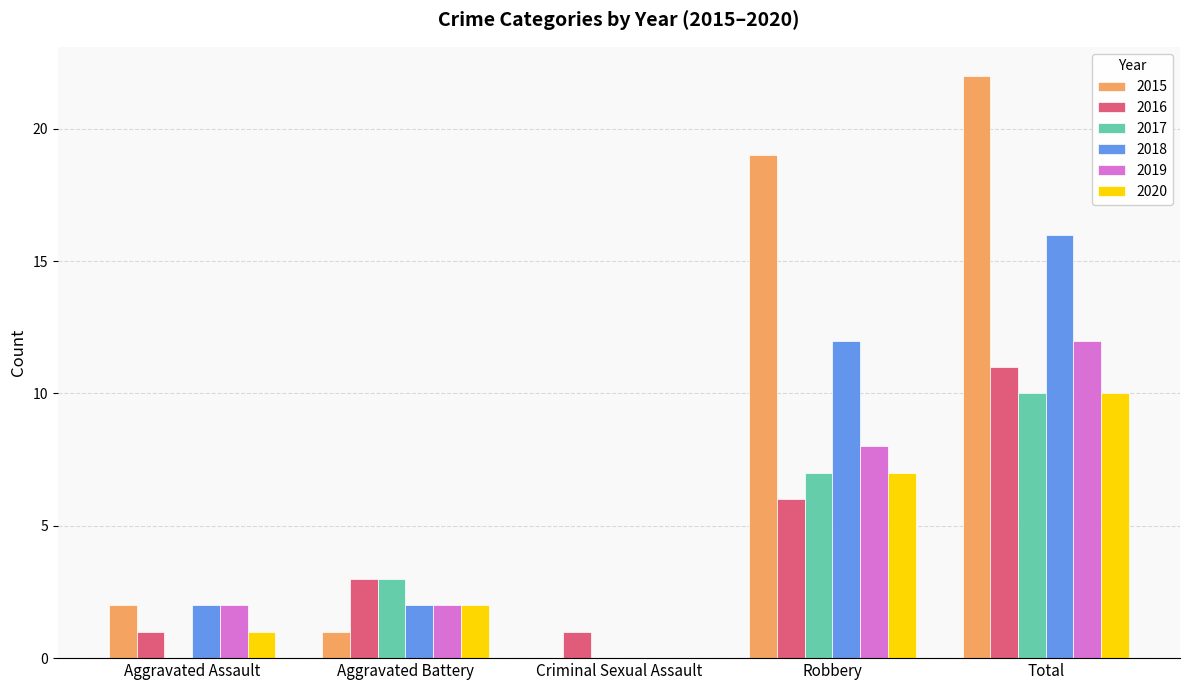

At which label does 2020 reach its peak?

Total